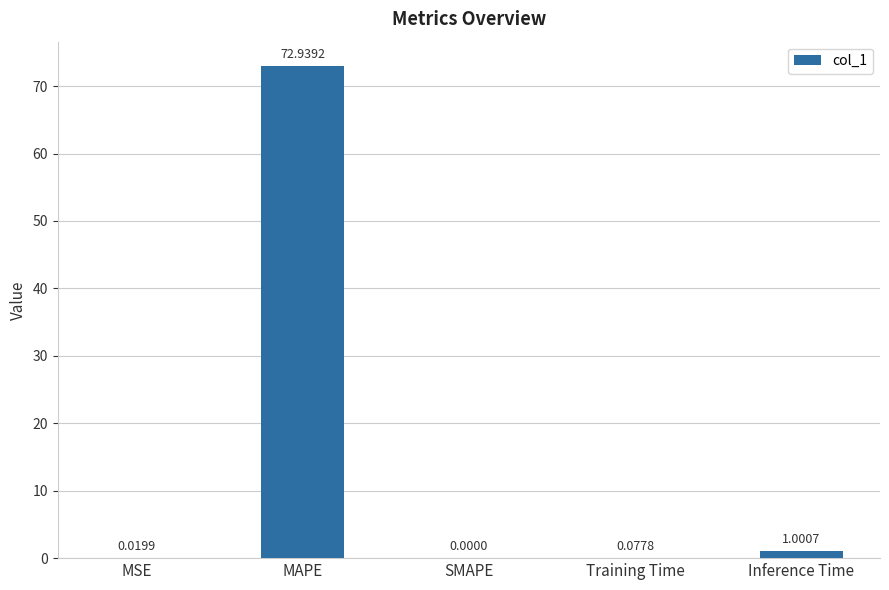

Where is the data nearest to the value 36?

Inference Time